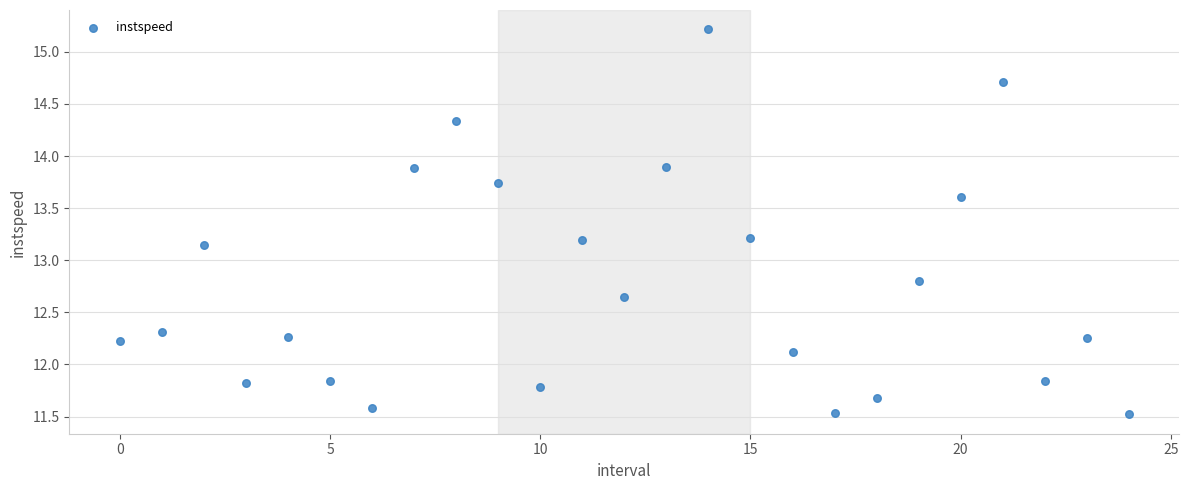

What is the range of Y values (max minus min)?

3.7